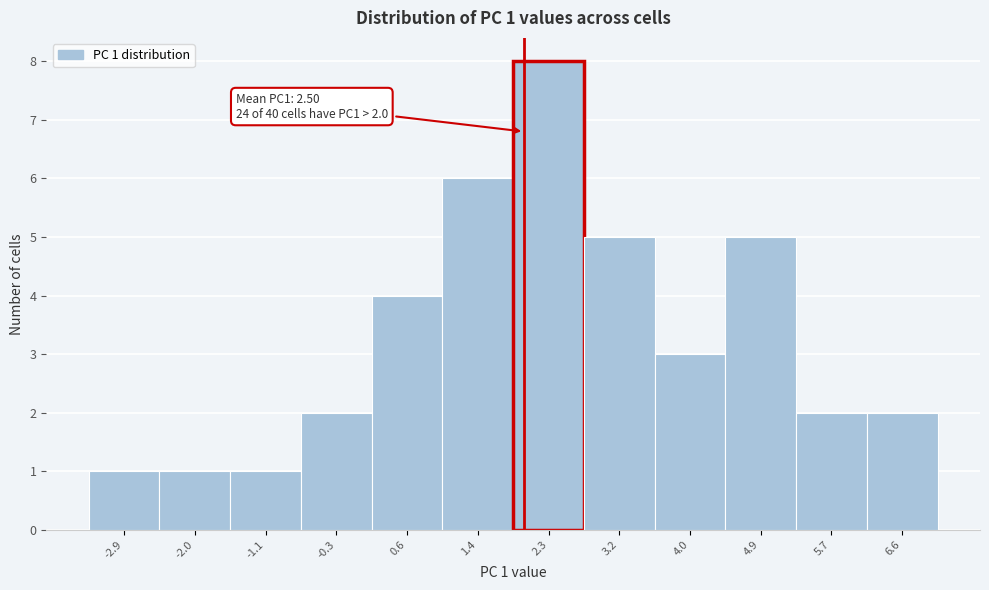

Which range on the x-axis has the tallest bar?

1.9 to 2.7